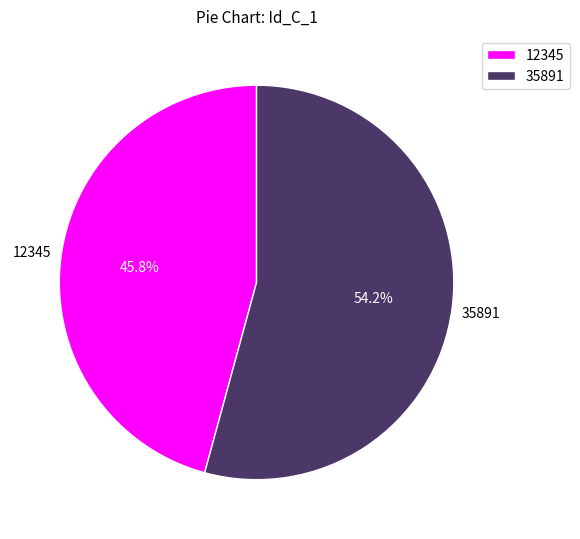

What is the largest slice in the pie chart?

35891